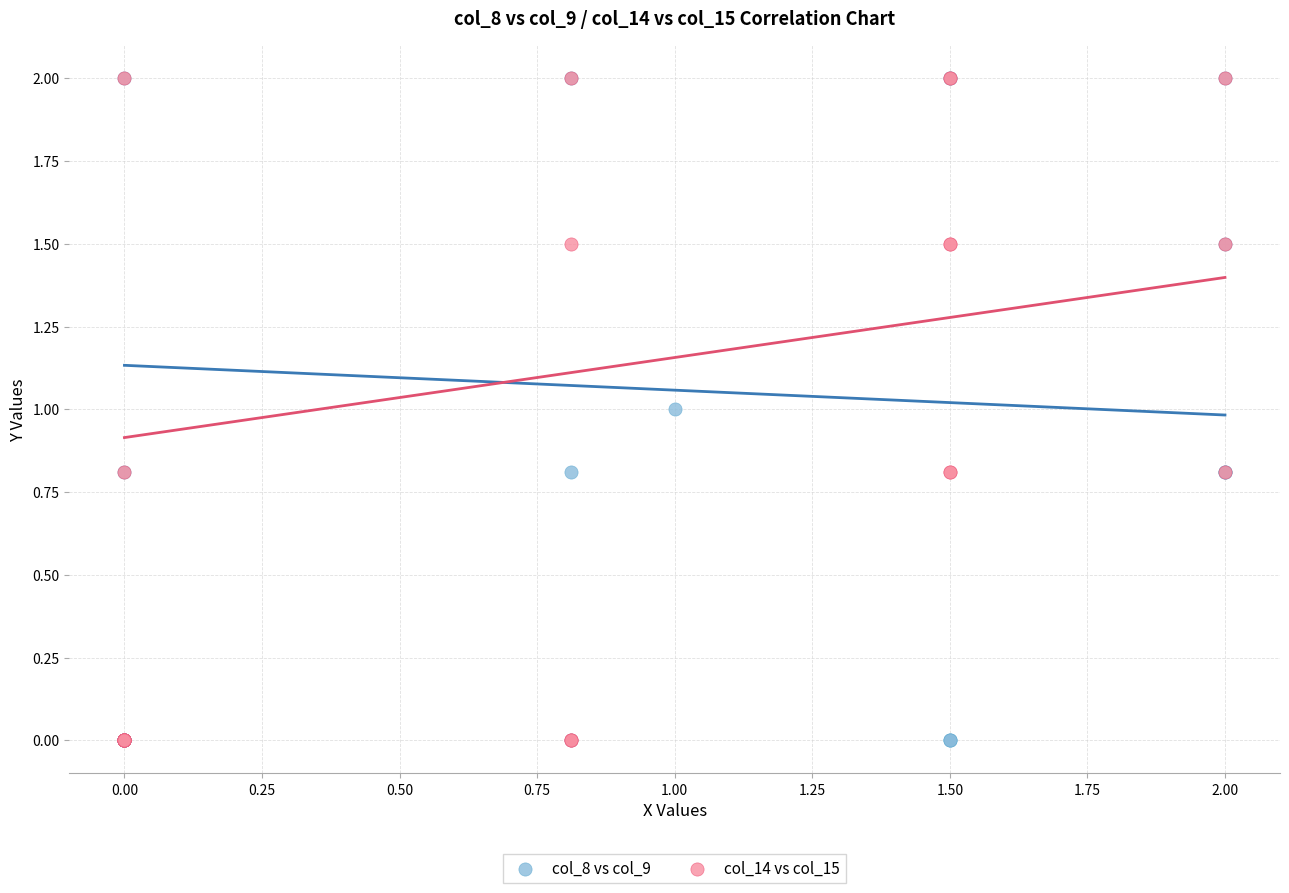

What are all the series names shown in the legend?

col_8 vs col_9, col_14 vs col_15